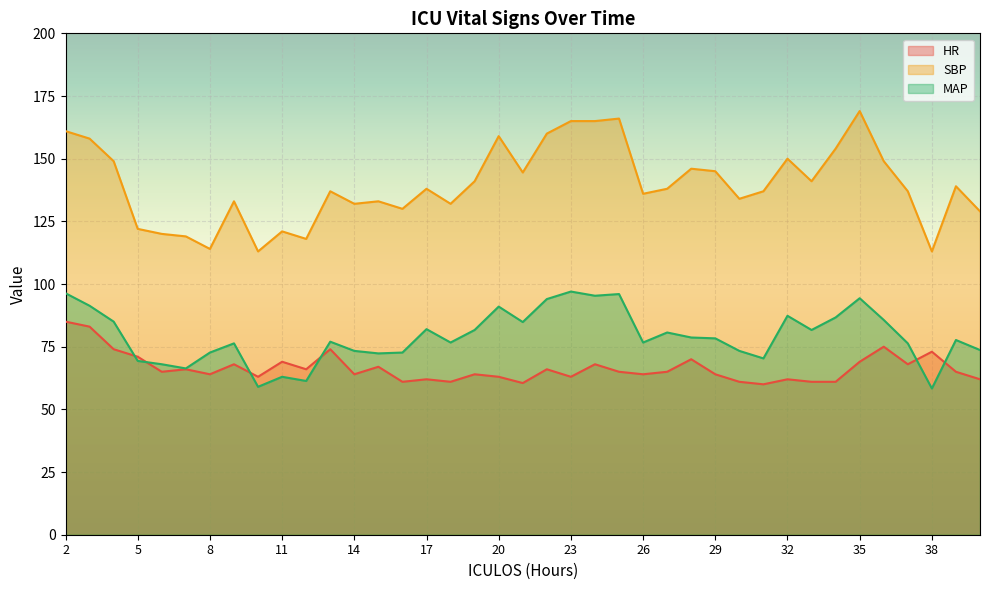

Which category has the highest value in the SBP series?

35